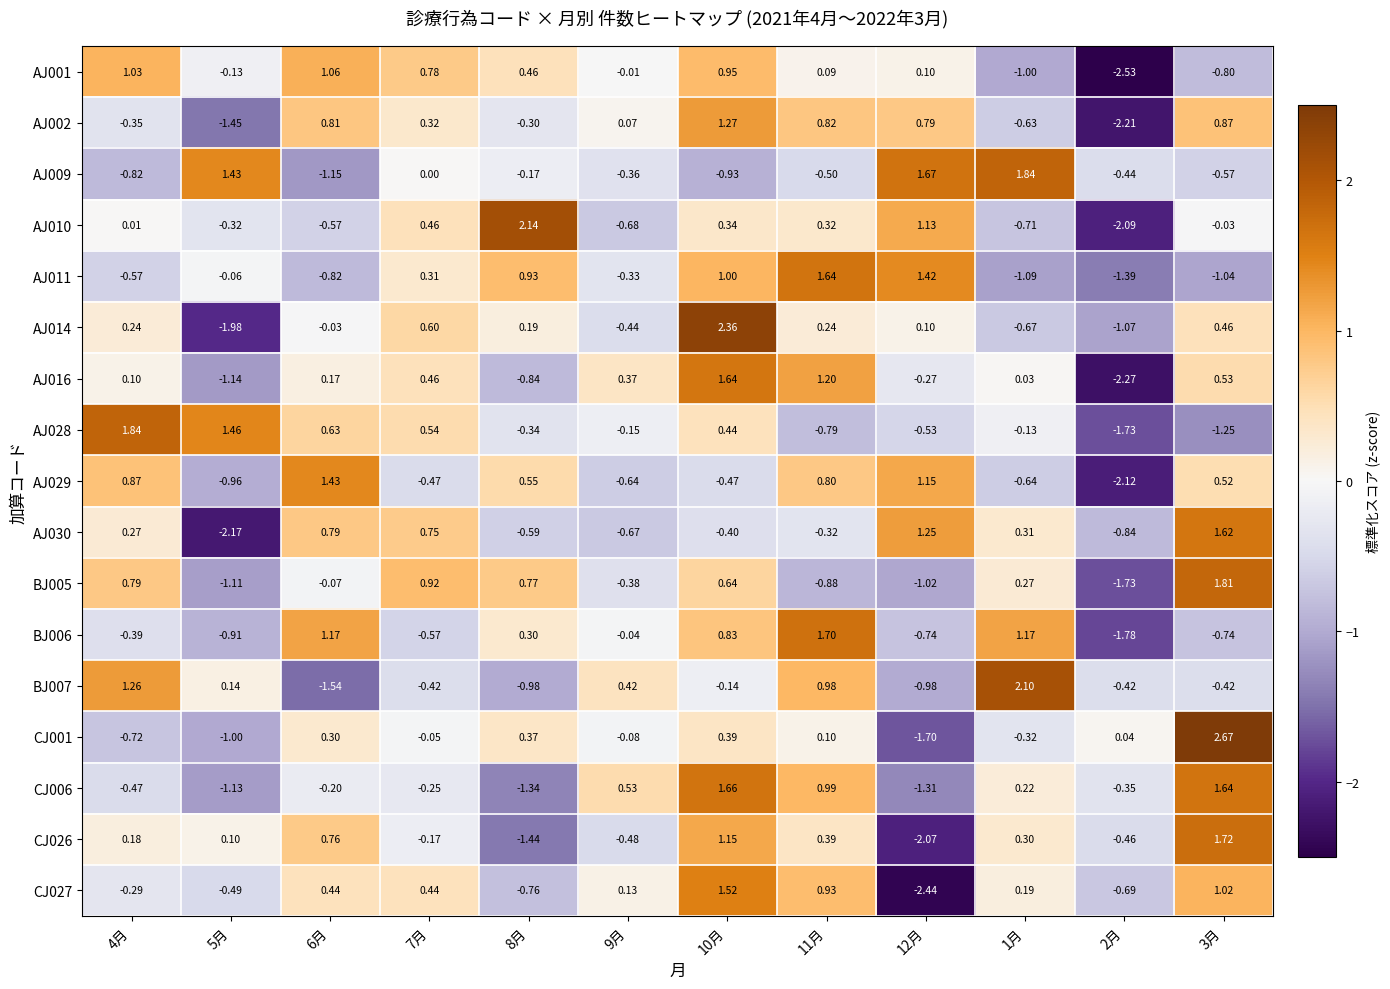

Is the value of AJ016 at 3月 greater than the value of CJ027 at 11月?

No